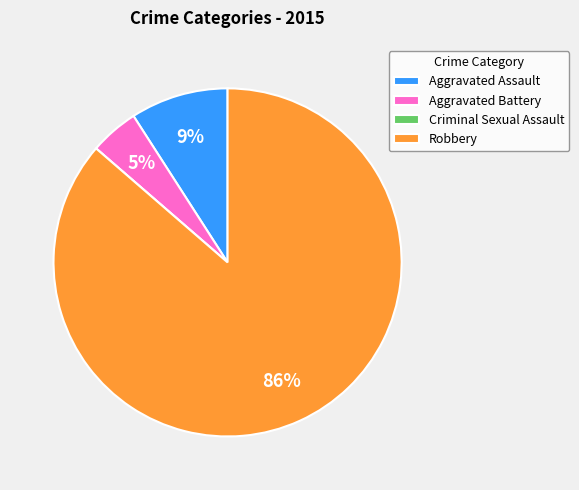

The Aggravated Assault slice represents 1% of the pie. True or false?

False